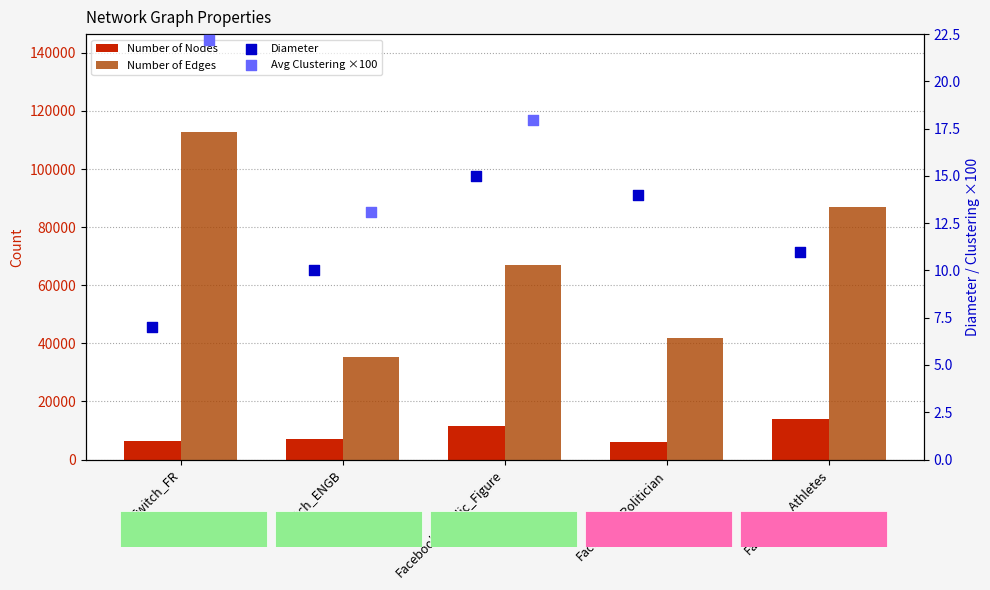

Which series has the widest spread of Y values?

Number of Edges